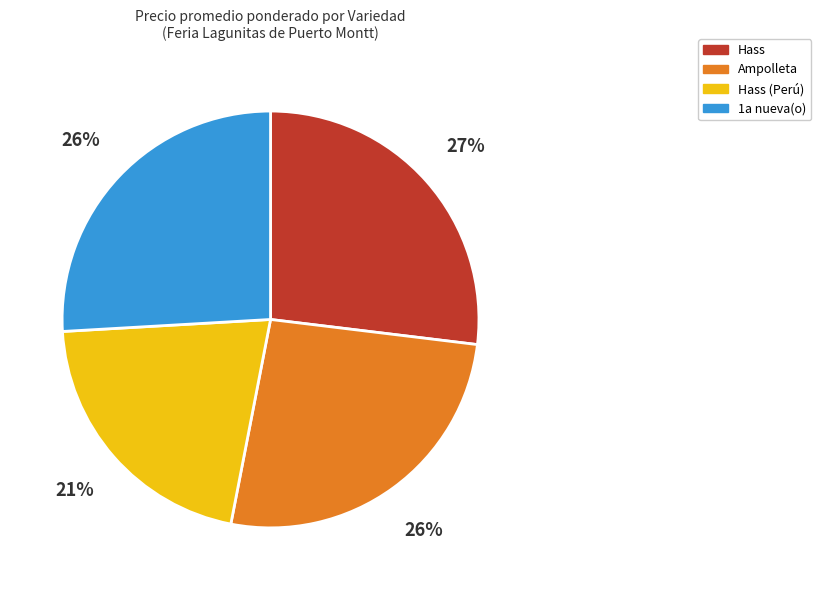

Is there a majority slice in this chart?

No